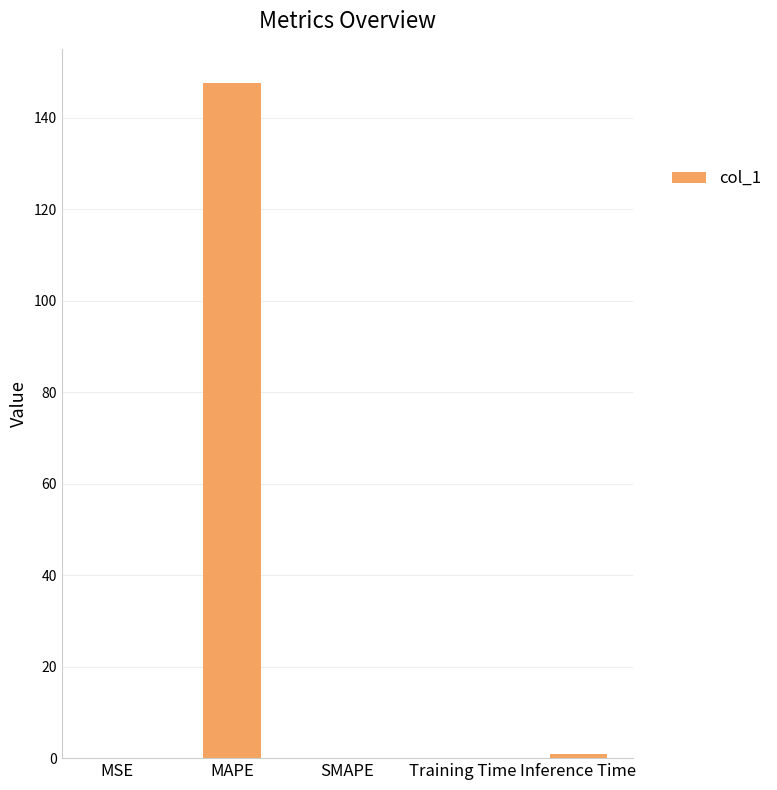

True or false: the data shows -48.4 at SMAPE.

False